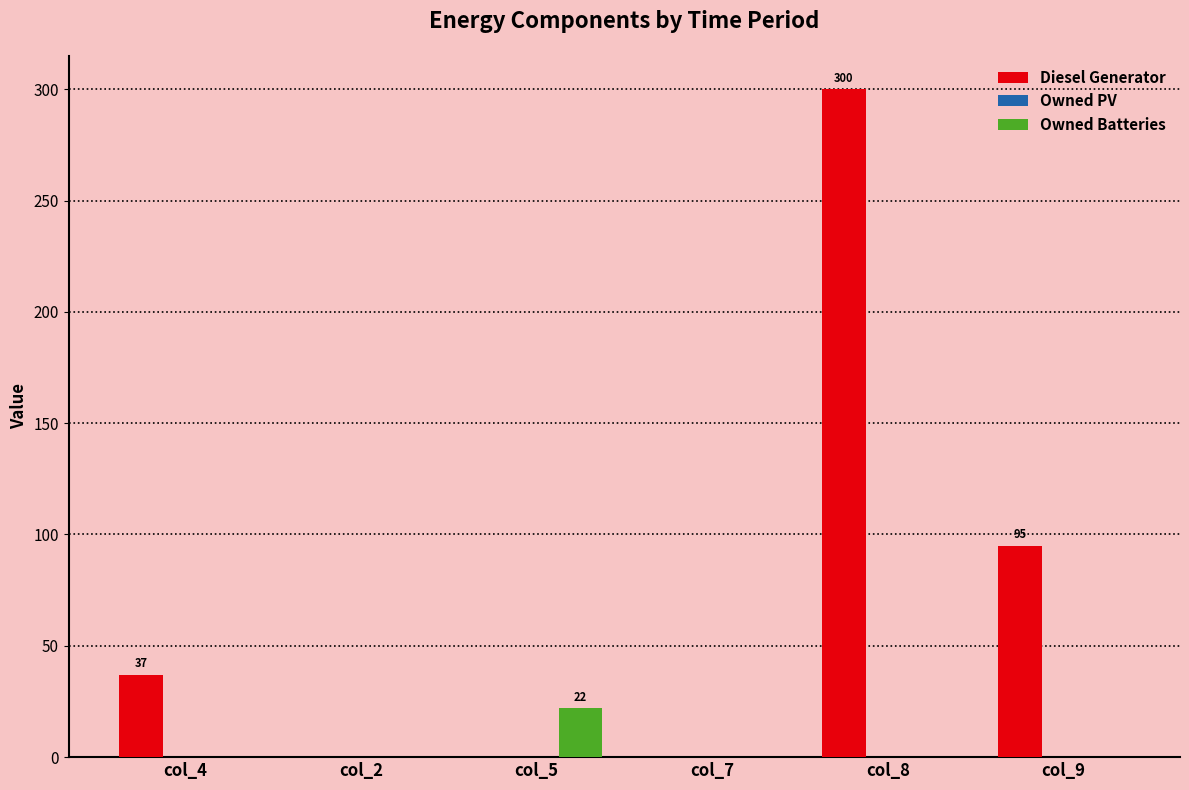

Reading left to right, what are all the values shown in this chart?

Diesel Generator: col_4=37	col_2=0	col_5=0	col_7=0	col_8=300	col_9=95
Owned Batteries: col_4=0	col_2=0	col_5=22	col_7=0	col_8=0	col_9=0